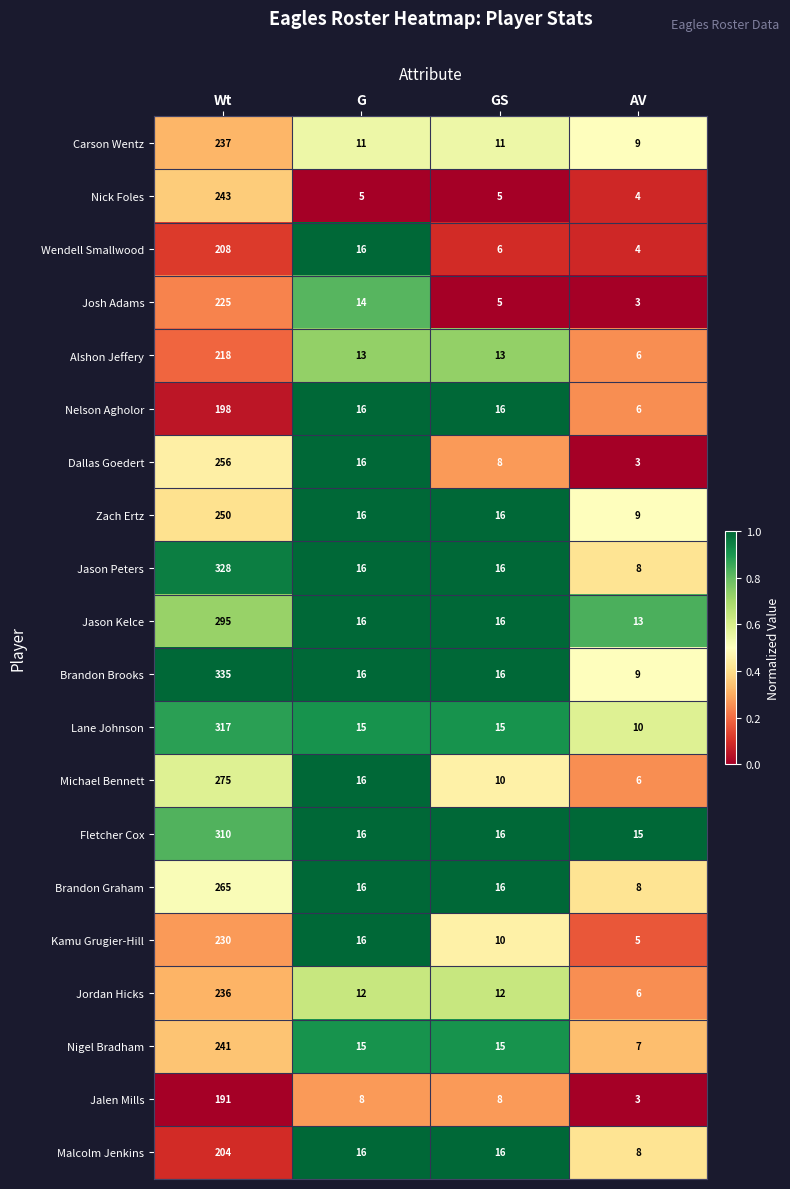

List the series in order of their peak value, highest first.

Brandon Brooks, Jason Peters, Lane Johnson, Fletcher Cox, Jason Kelce, Michael Bennett, Brandon Graham, Dallas Goedert, Zach Ertz, Nick Foles, Nigel Bradham, Carson Wentz, Jordan Hicks, Kamu Grugier-Hill, Josh Adams, Alshon Jeffery, Wendell Smallwood, Malcolm Jenkins, Nelson Agholor, Jalen Mills